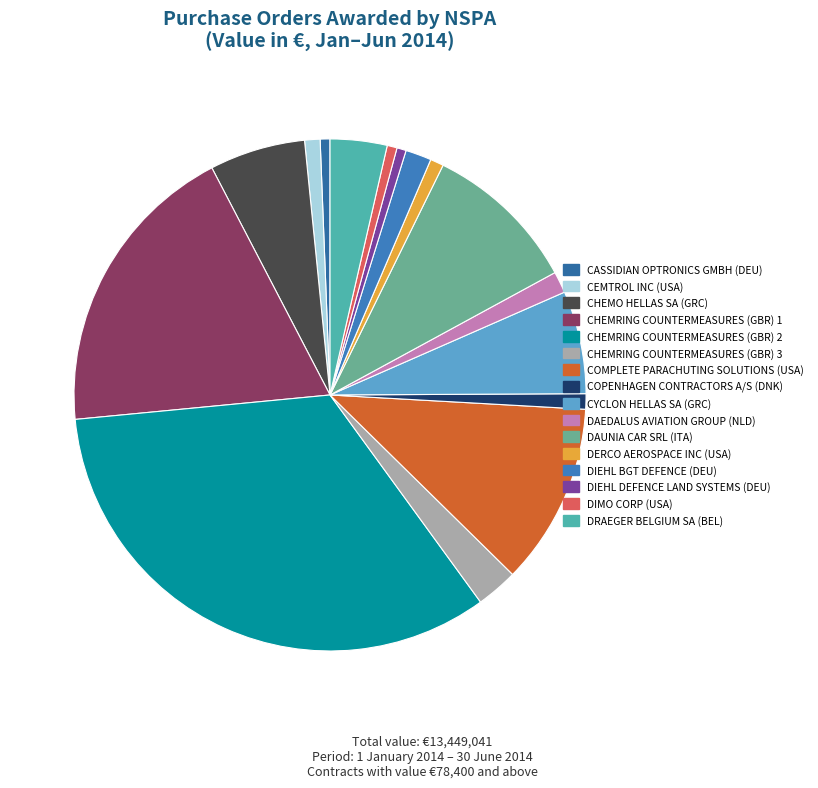

How many segments does this pie chart have?

16